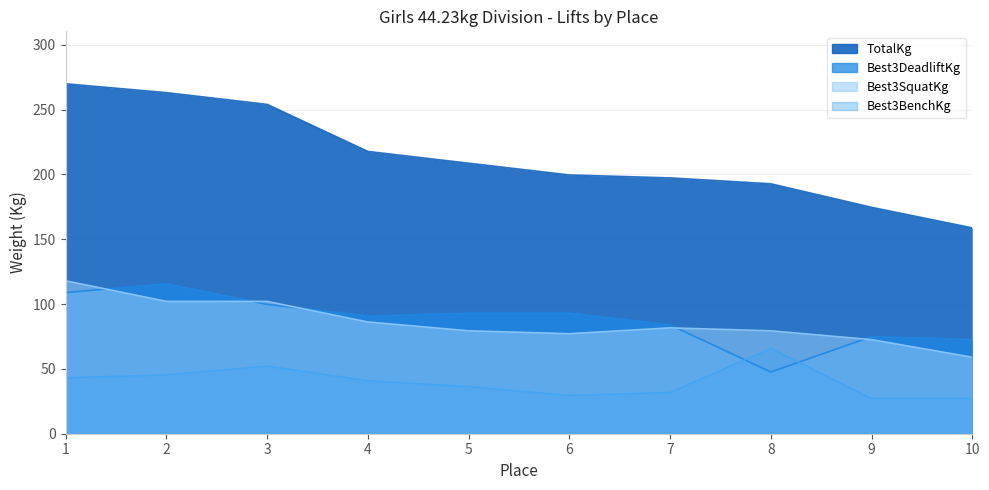

The value of TotalKg at 9 is 73.3. True or false?

False